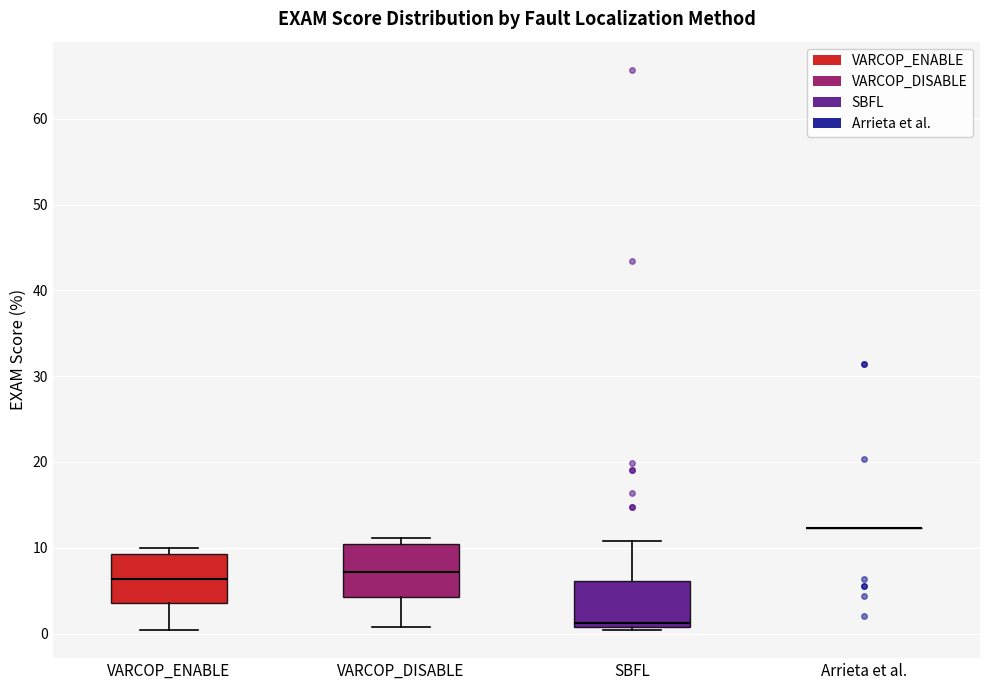

Reading left to right, transcribe this box plot: for each box, give where its median line is, the range the box spans, and where its two whiskers end, as read against the y-axis. The values are not printed on the chart, so give them approximately, as read against the axis.

VARCOP_ENABLE: median 6, box 4 to 9, whiskers 0 to 10
VARCOP_DISABLE: median 7, box 4 to 10, whiskers 1 to 11
SBFL: median 1 (just above the box's lower edge), box 1 to 6, whiskers 0 to 11
Arrieta et al.: box collapsed to a line at 12, whiskers 12 to 12